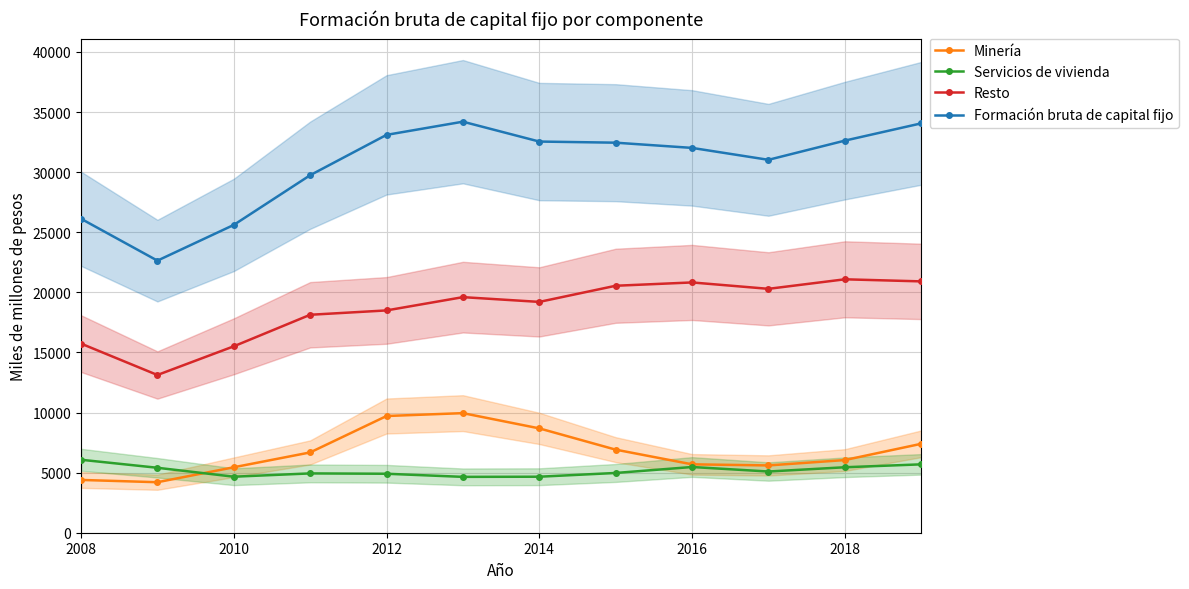

Is this an area chart (filled region under the line)?

No